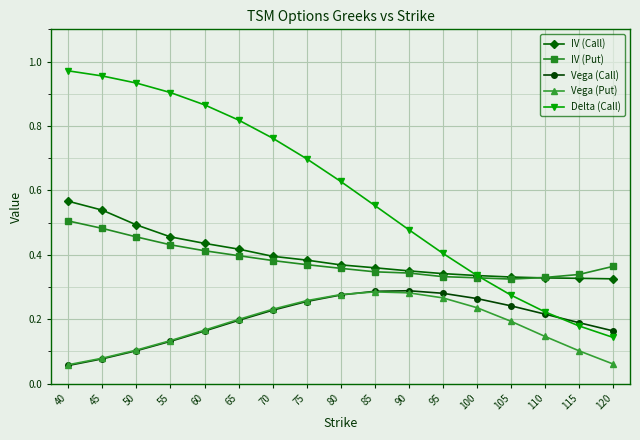

Which series has the largest range (max minus min)?

Delta (Call)